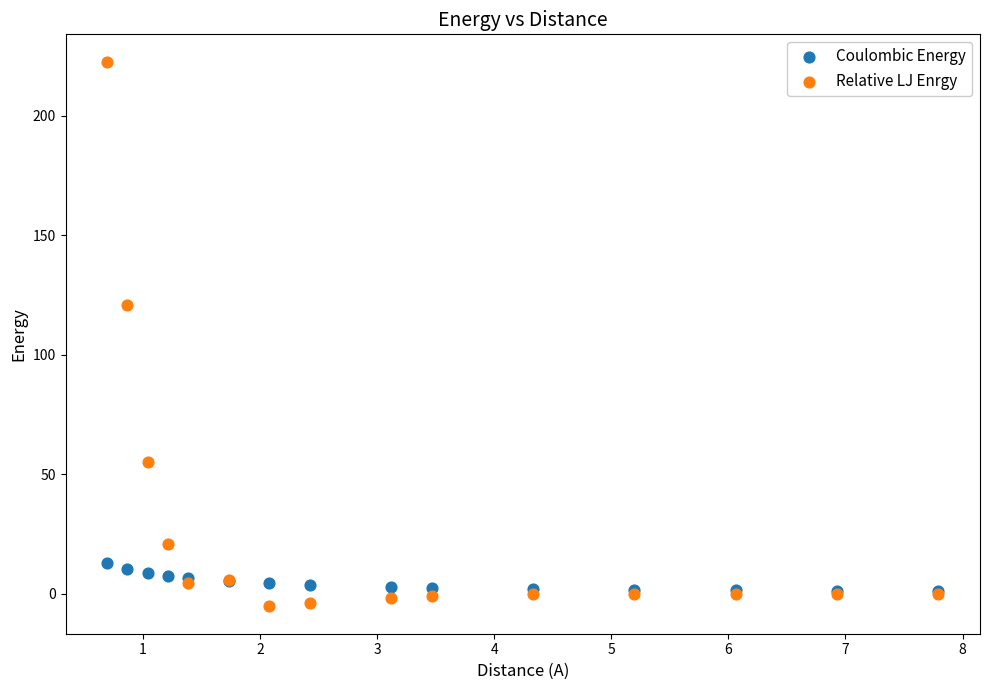

In the Relative LJ Enrgy series, what Y value is closest to 108?

120.6